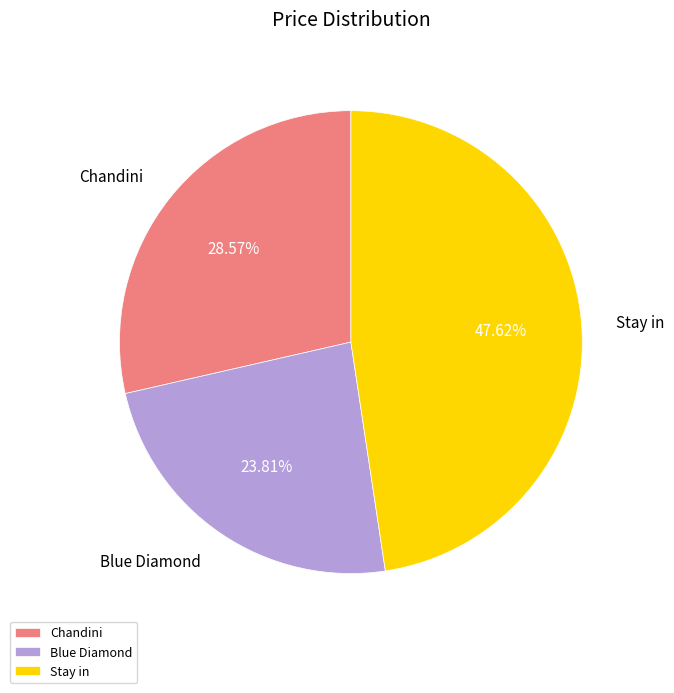

Combined, do Chandini and Blue Diamond account for over 50%?

Yes